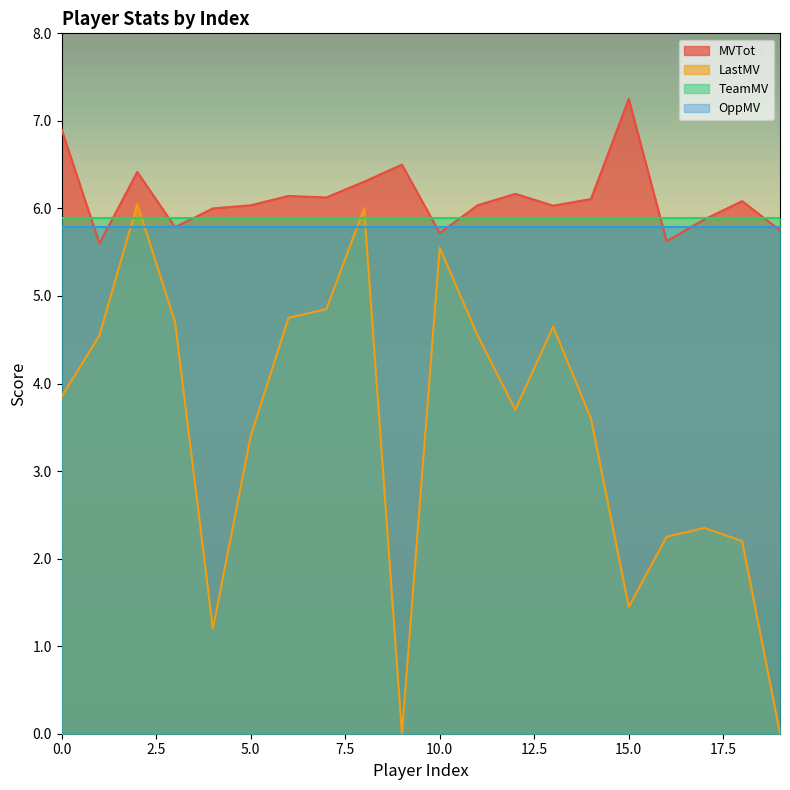

How many values in the MVTot series are below 6?

6